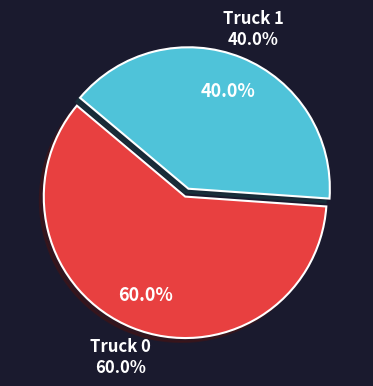

What is the ratio of the value at Truck 1 to the value at Truck 0?

0.7